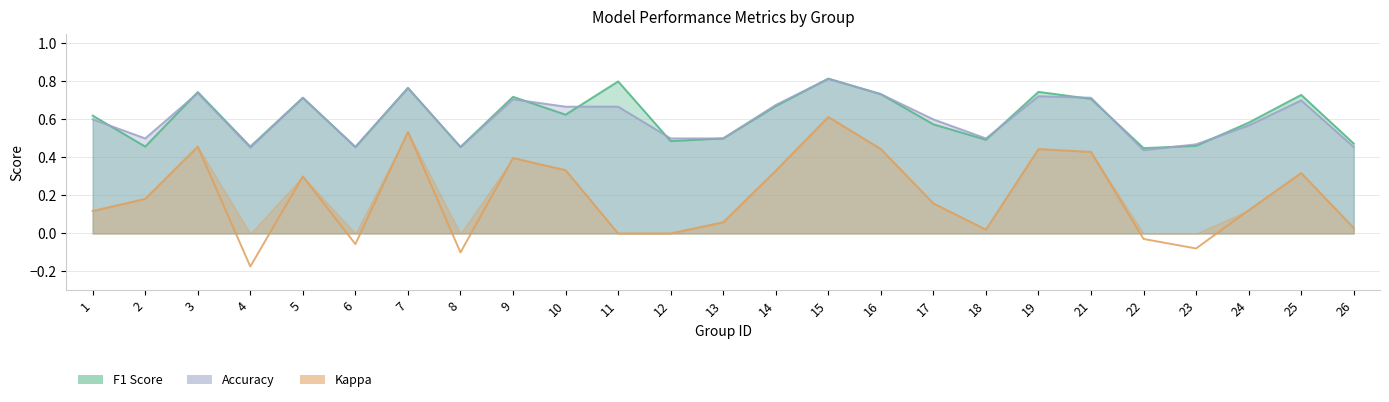

In f1, how many points are lower than both neighbors (excluding endpoints)?

8